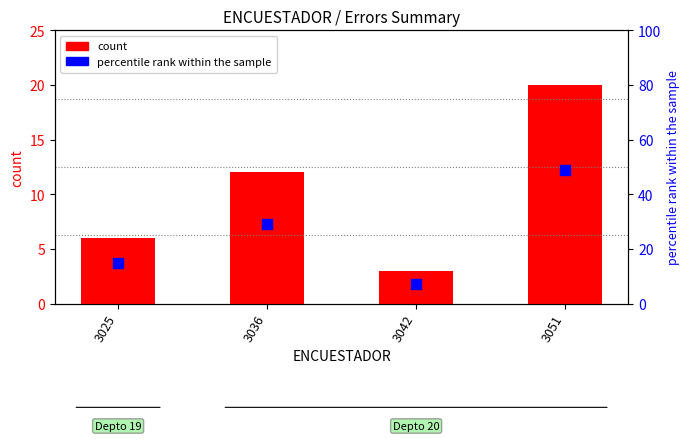

Which series has the widest spread of Y values?

percentile rank within the sample